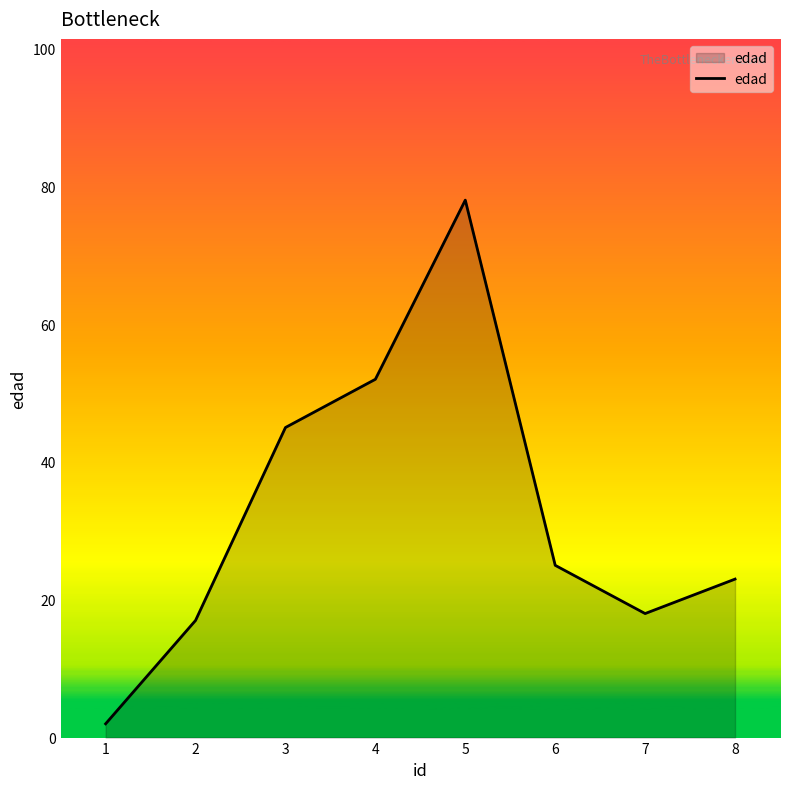

List the labels in order of value, largest first.

5, 4, 3, 6, 8, 7, 2, 1